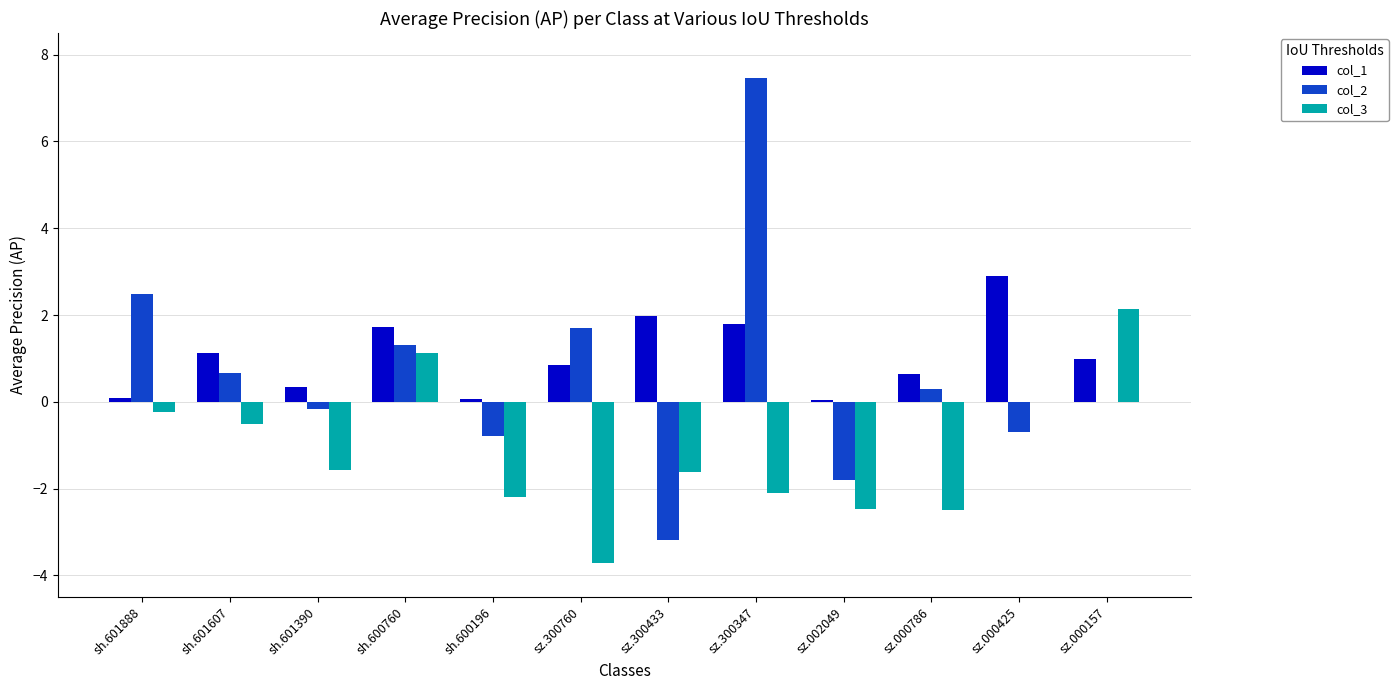

What is the approximate value of col_3 at sz.000786?

-2.5